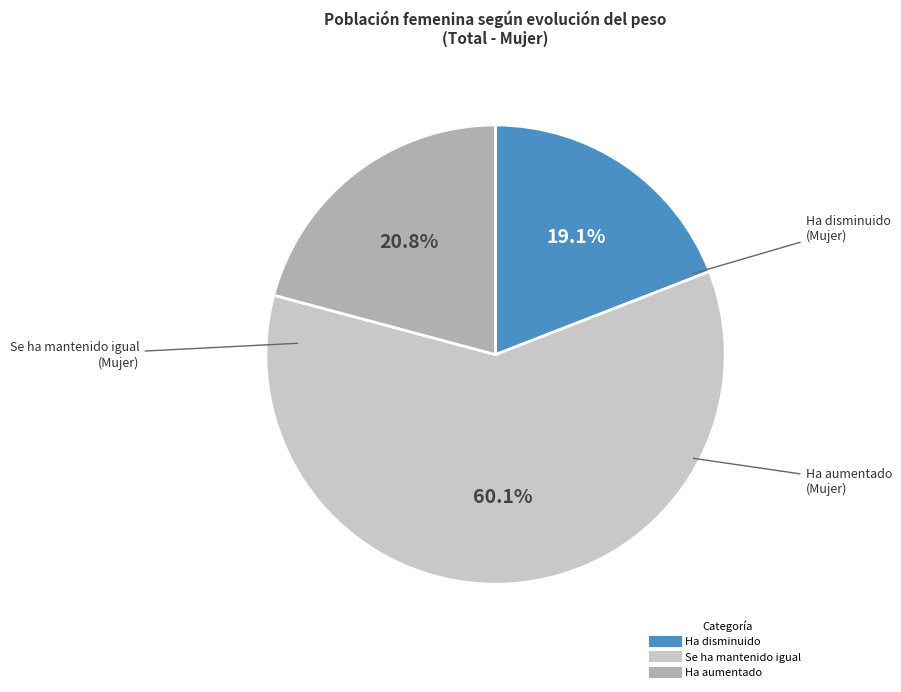

Is there any slice that represents more than half of the pie?

Yes